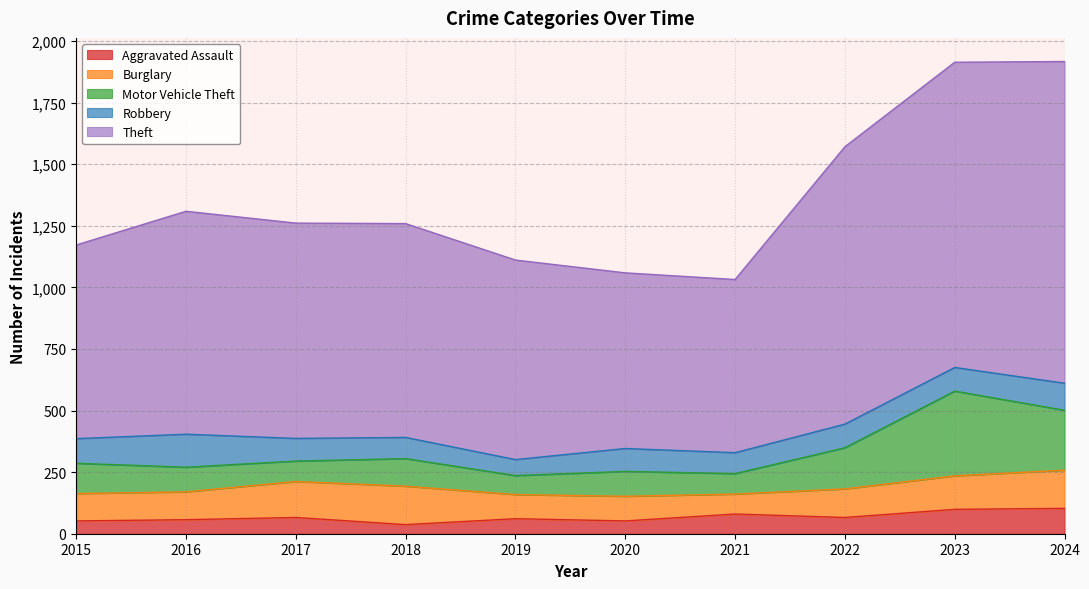

What is the total value across all series at 2020?

1059